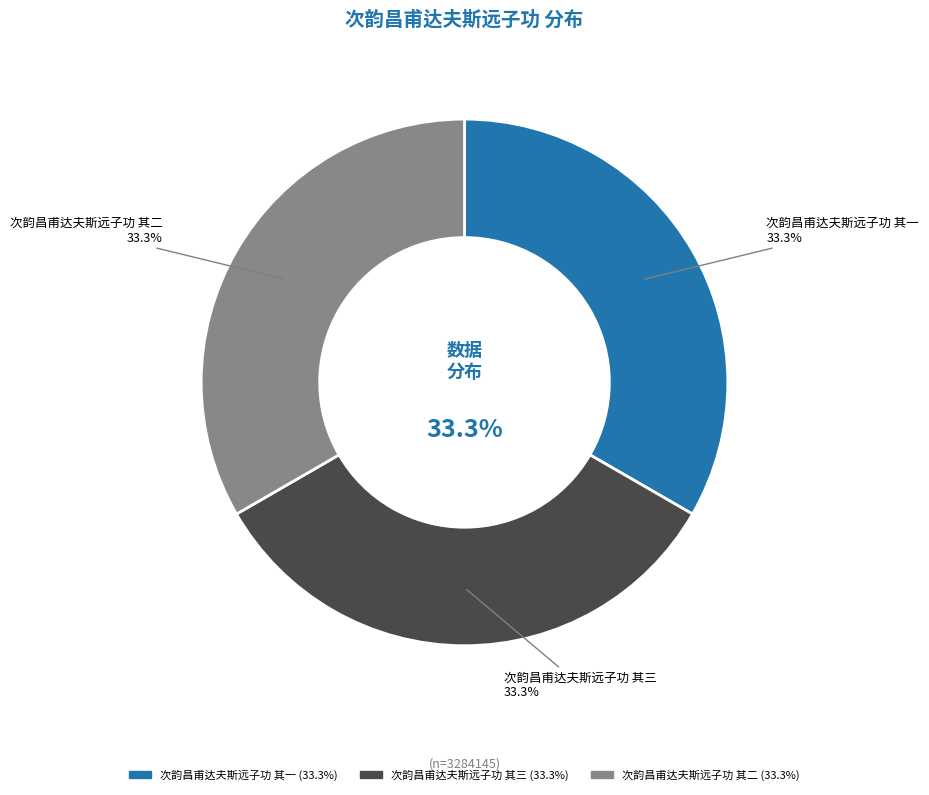

Is there any slice that represents more than half of the pie?

No